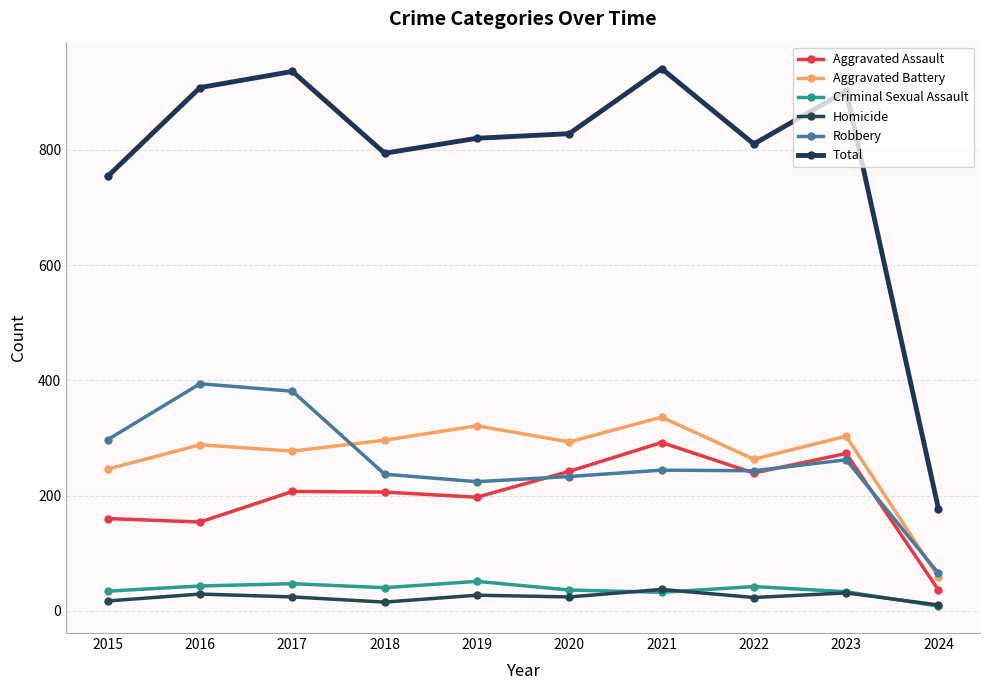

Where does the Robbery series first go above 244?

2015